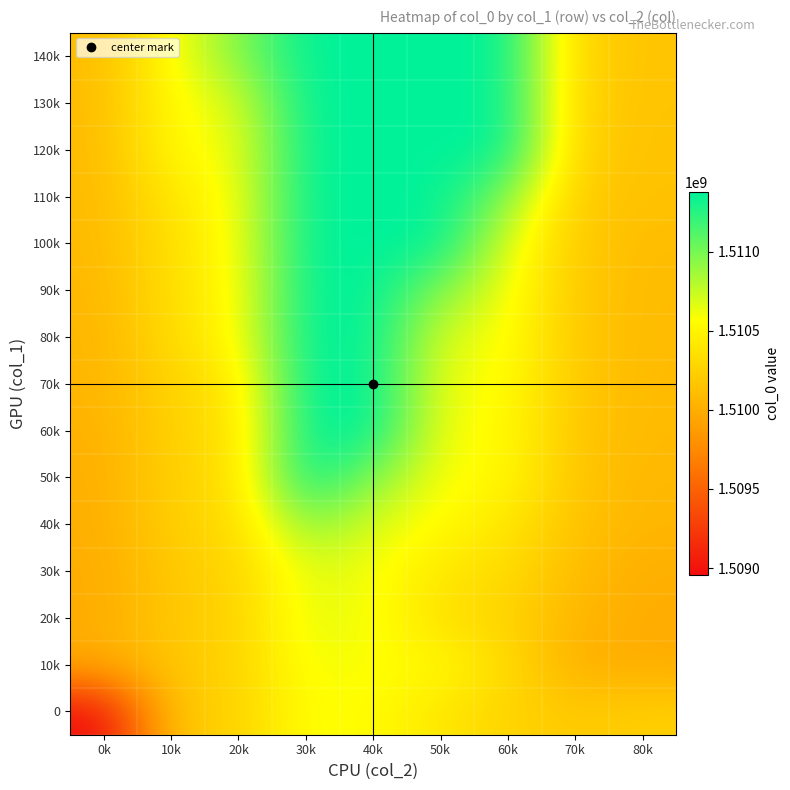

At which category is the sum across all series the highest?

30k